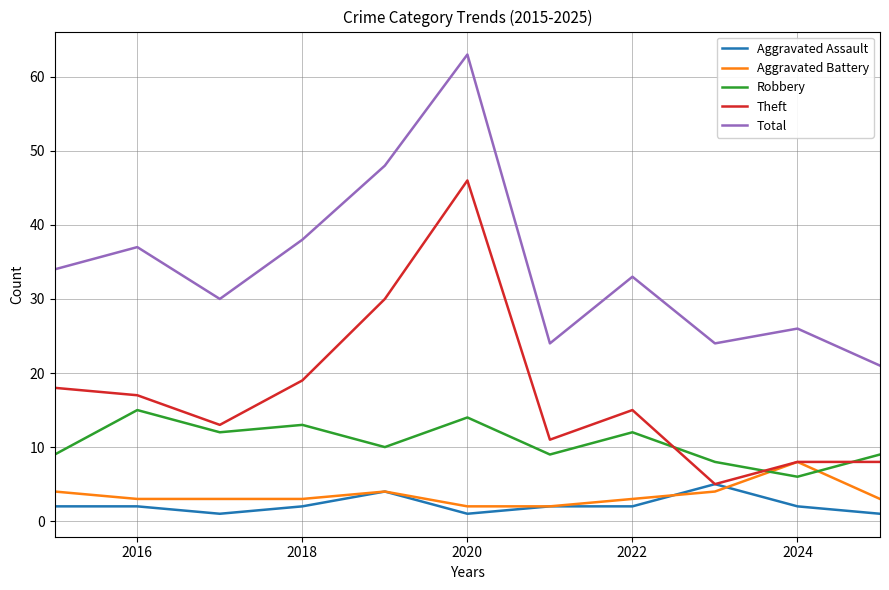

Which series has the largest total across all categories?

Total